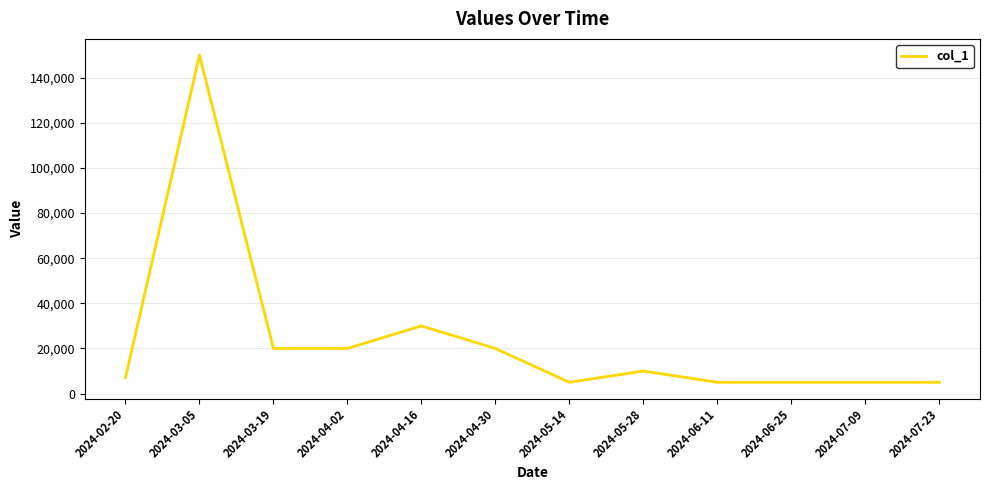

What is the sum of all values?

282000